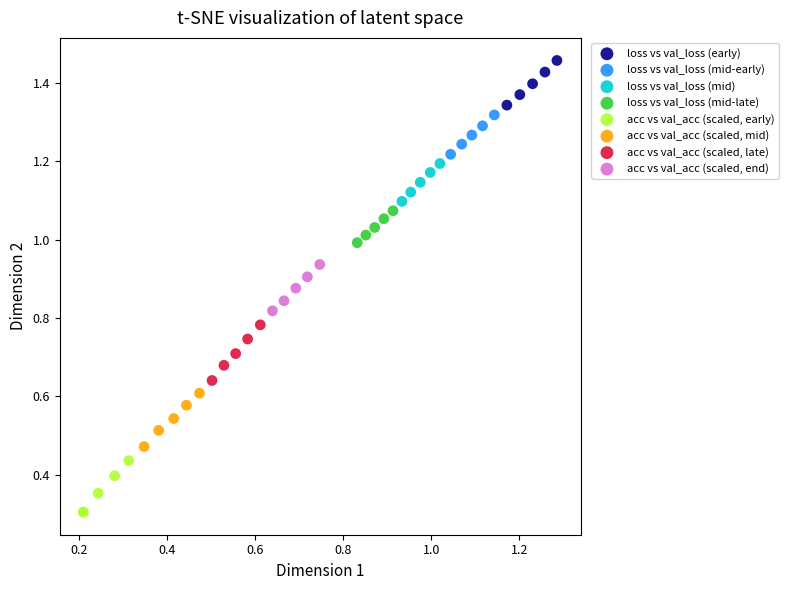

Which series reaches the minimum Y coordinate?

acc vs val_acc (scaled, early)